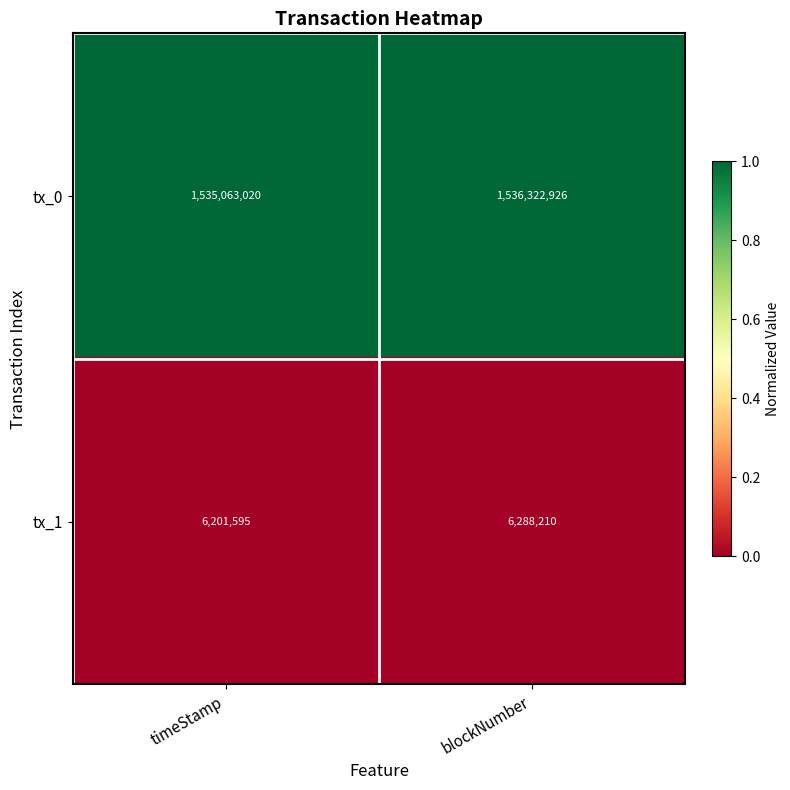

Rank the series by their maximum value, from highest to lowest.

tx_0, tx_1